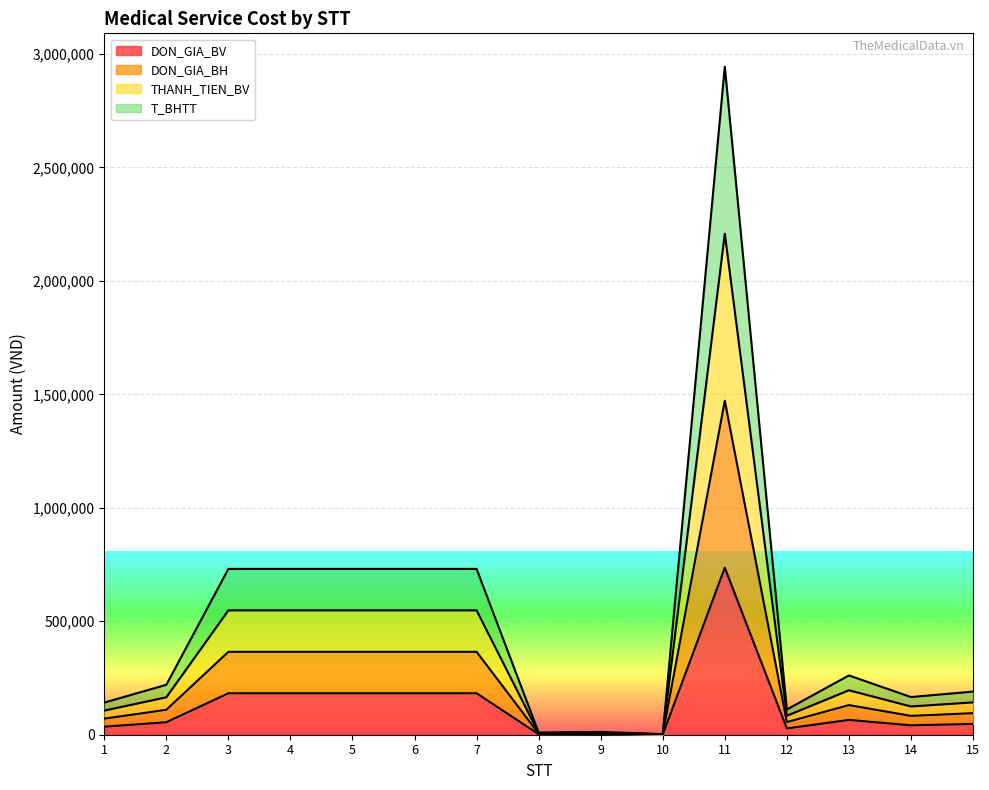

How many values in the DON_GIA_BH series exceed 110000?

7